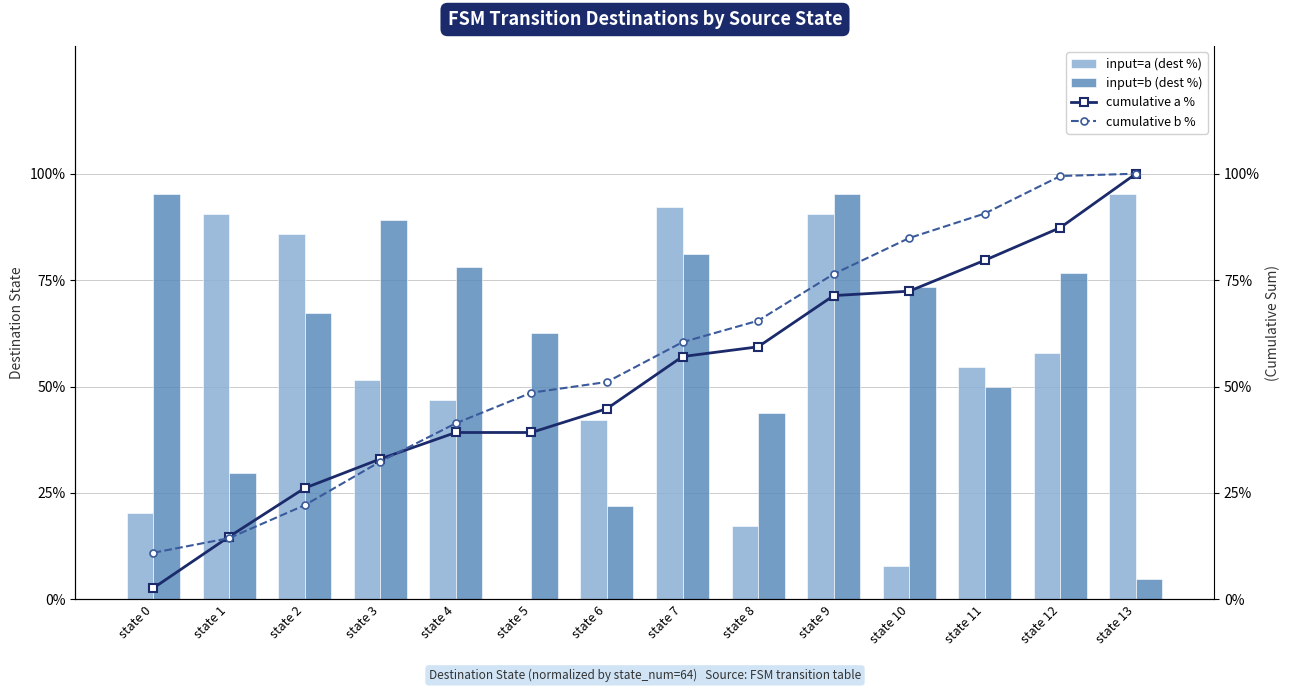

At which category is the sum across all series the highest?

state 9